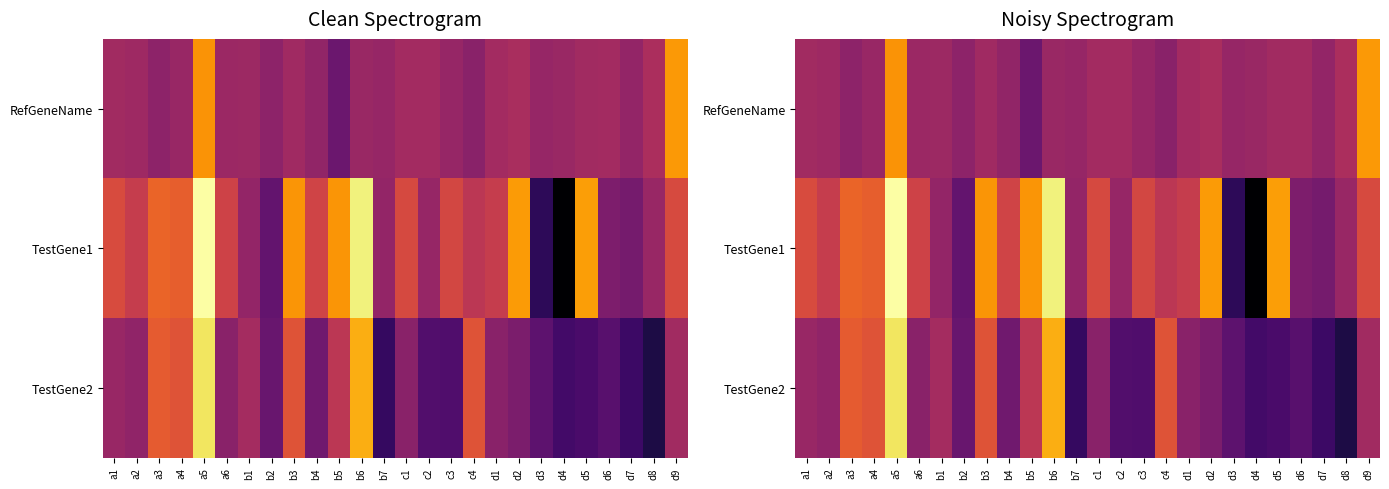

What is the difference between the maximum and second lowest values in the TestGene2 series?

4.1